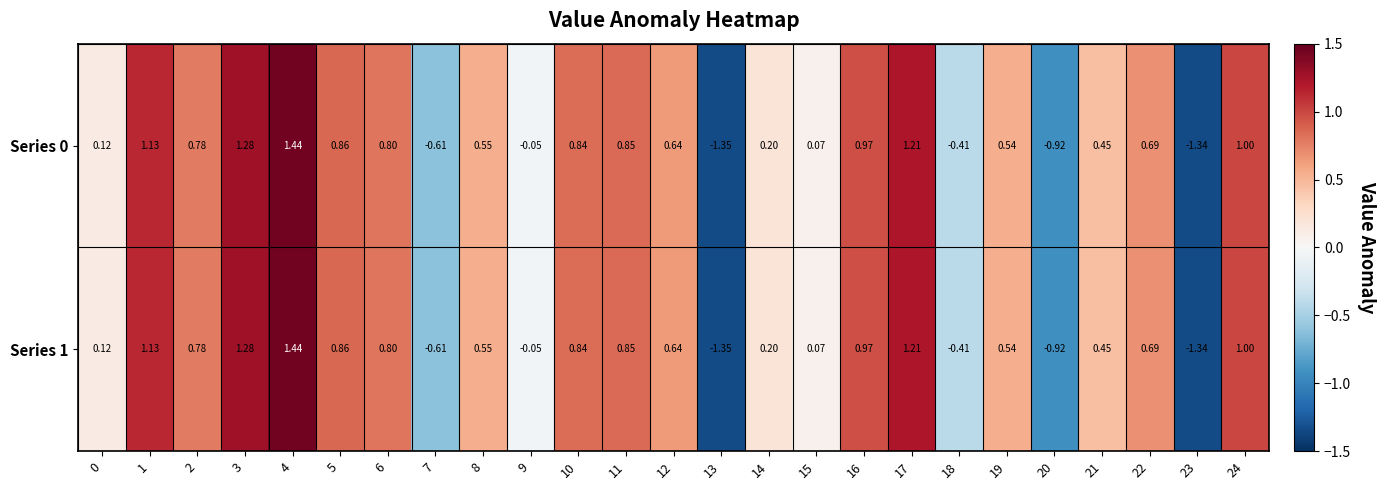

Is the value of Series 1 at 0 greater than the value of Series 0 at 8?

No